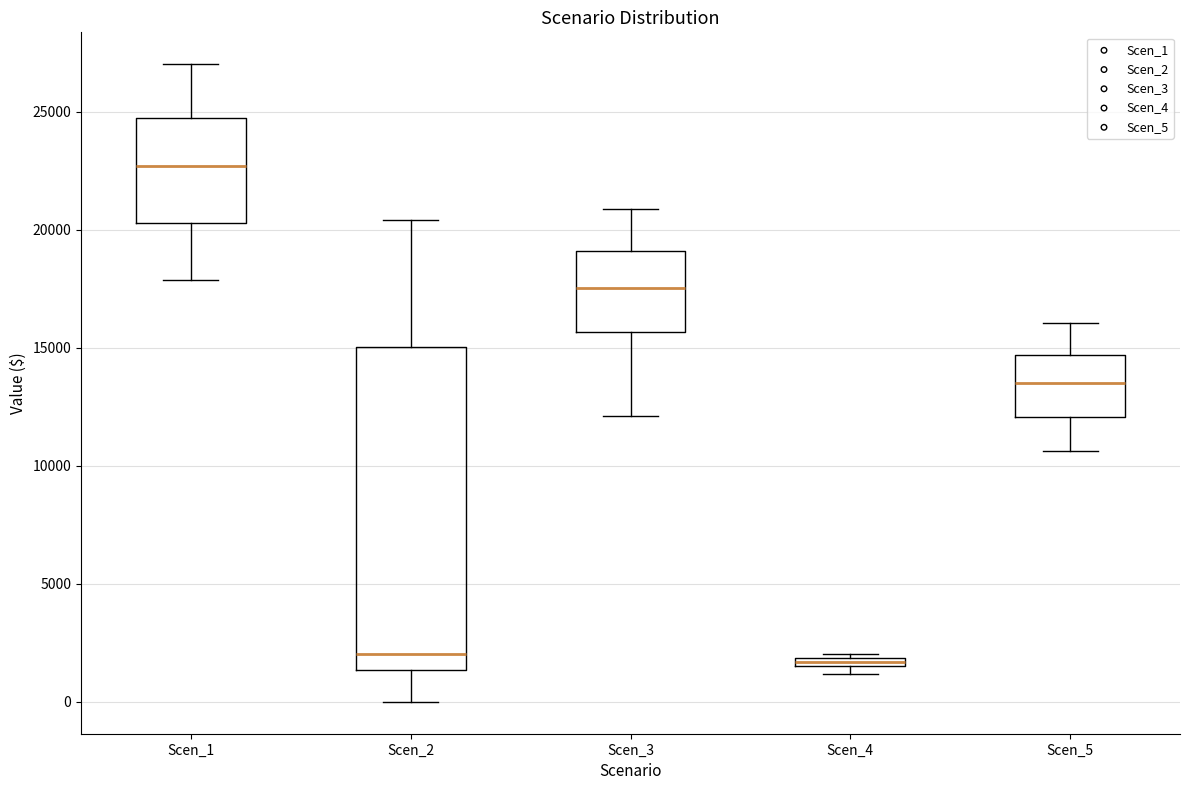

Which box has the highest median line?

Scen_1